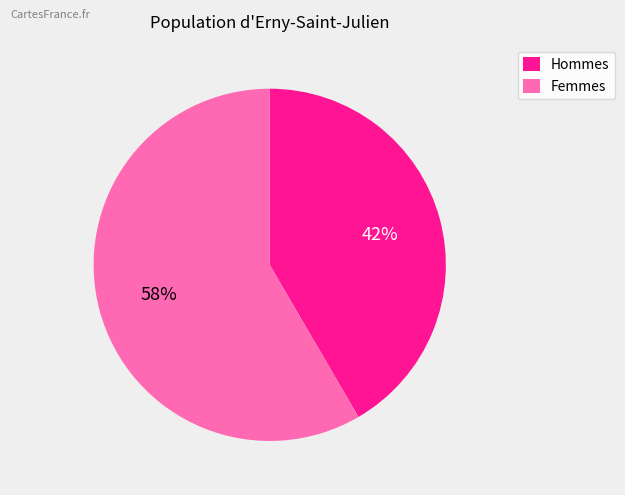

Combined, do Hommes and Femmes account for over 50%?

Yes